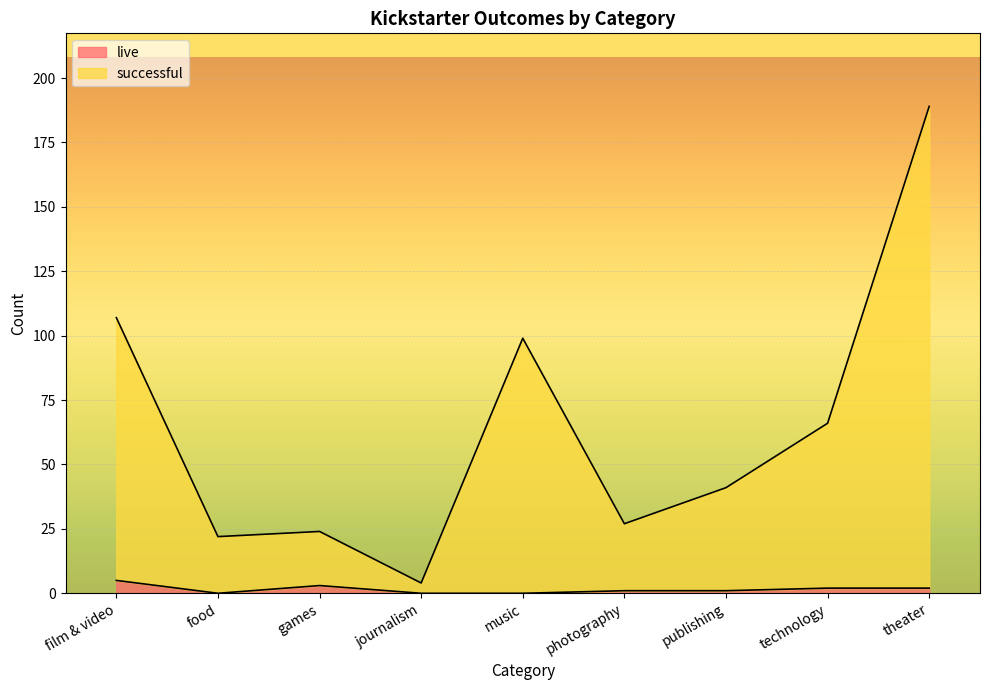

How many interior local valleys does the live series have?

1